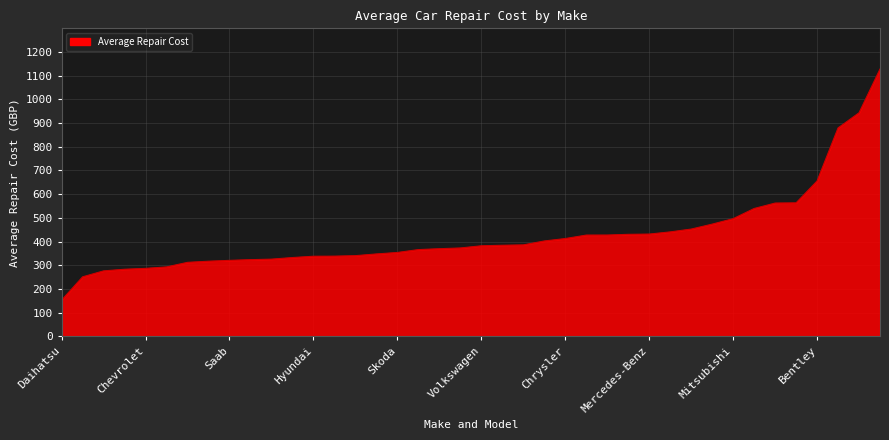

What is the smallest value displayed?

152.7